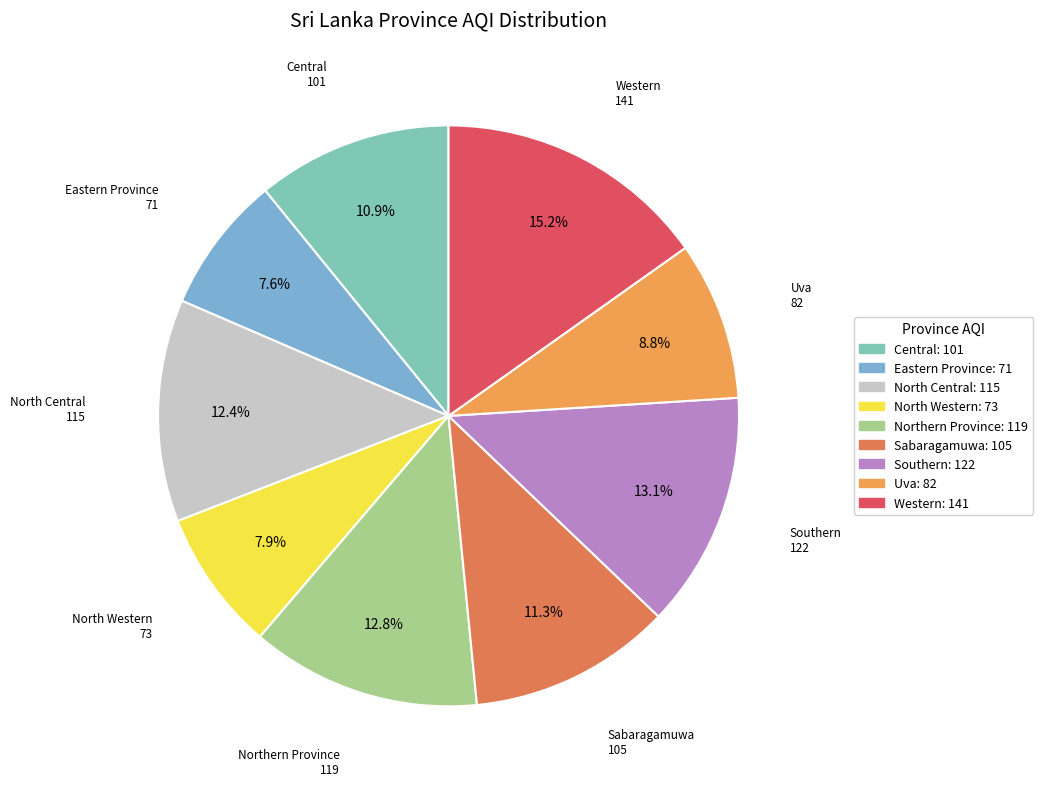

What is the largest slice in the pie chart?

Western